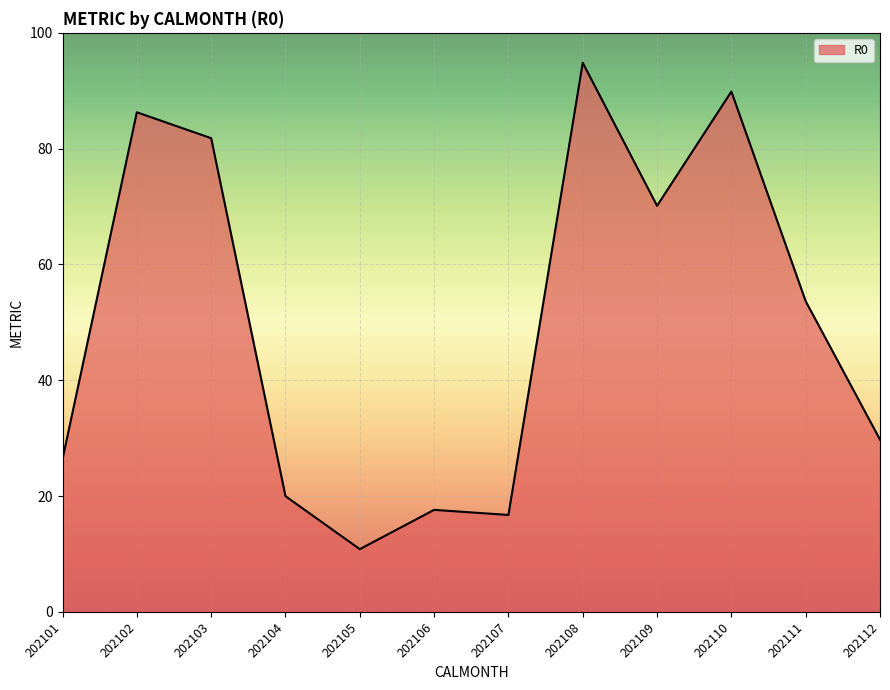

The value at 202101 is 7.9. True or false?

False